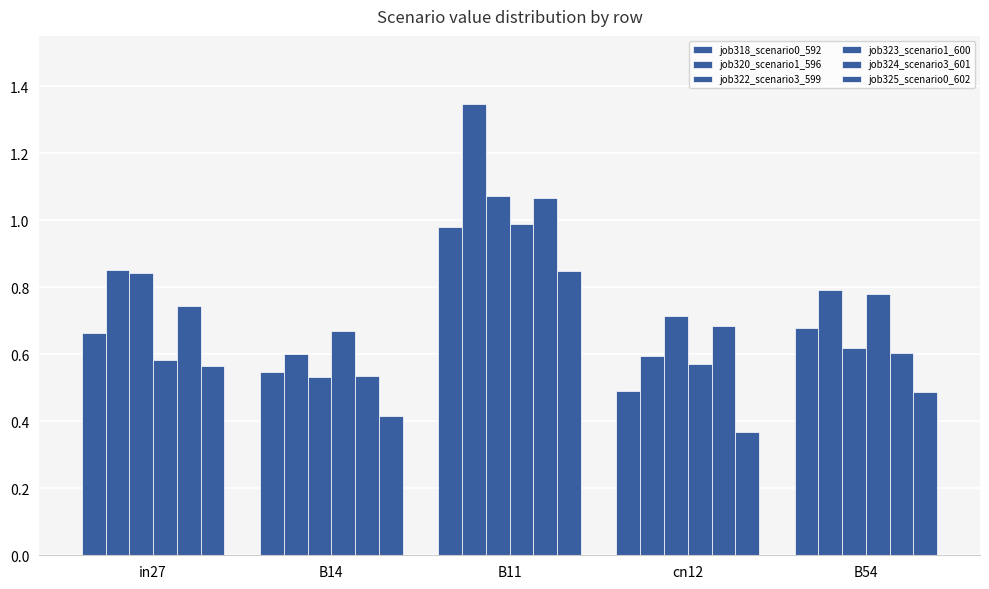

What is the sum of the job325_scenario0_602 values at cn12 and B11?

1.2